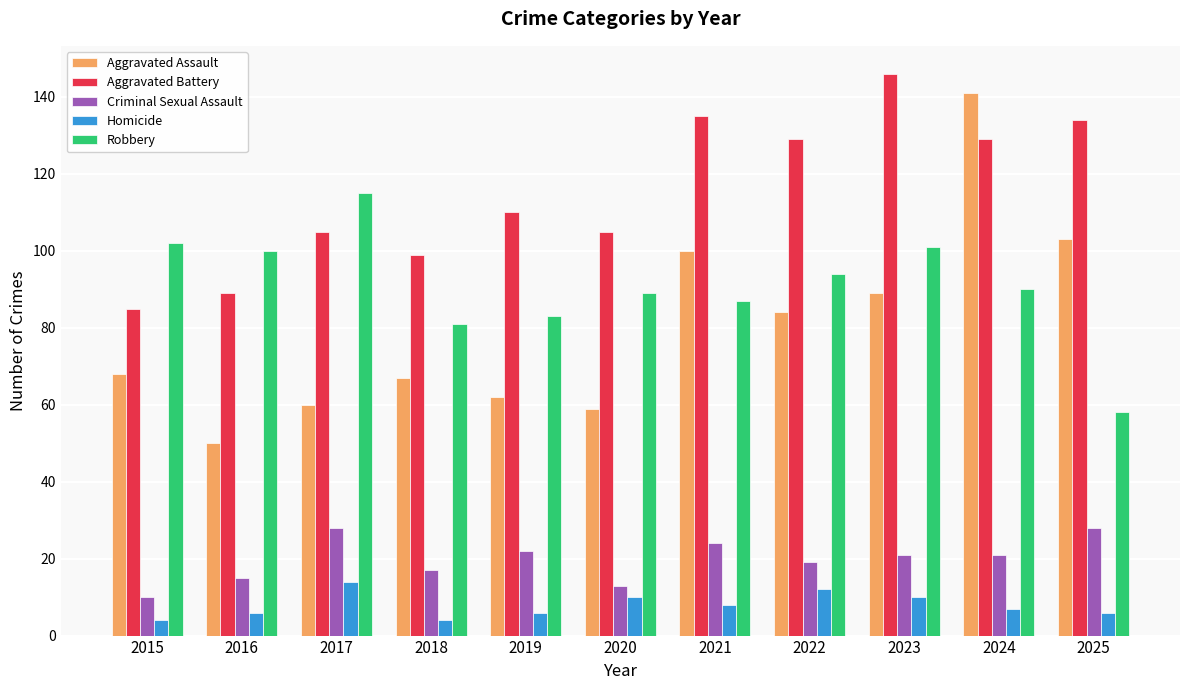

At 2018, list the series in order from largest to smallest.

Aggravated Battery, Robbery, Aggravated Assault, Criminal Sexual Assault, Homicide